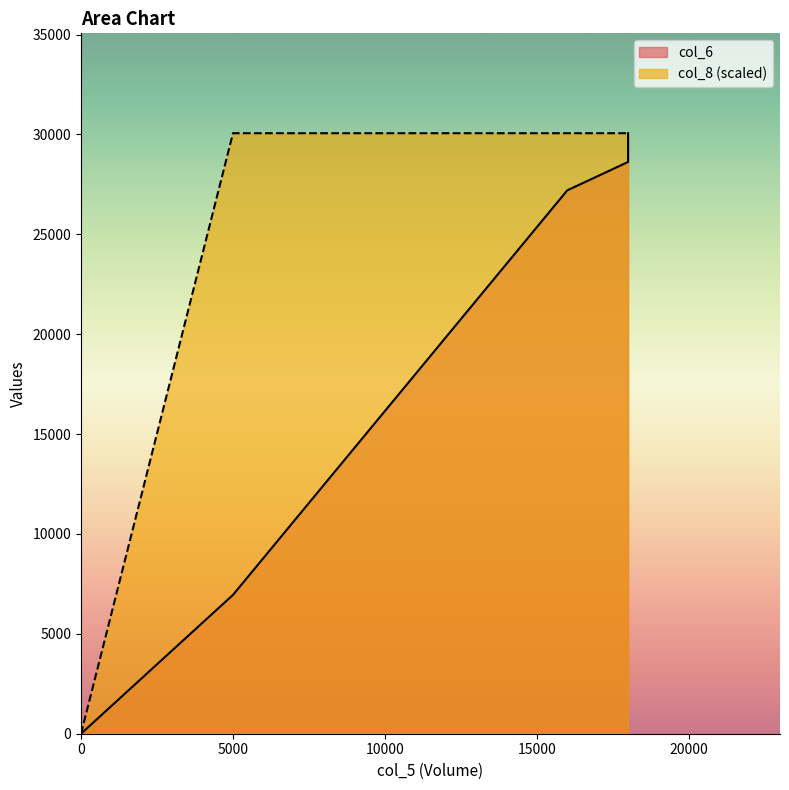

Does the chart have visible grid lines?

No